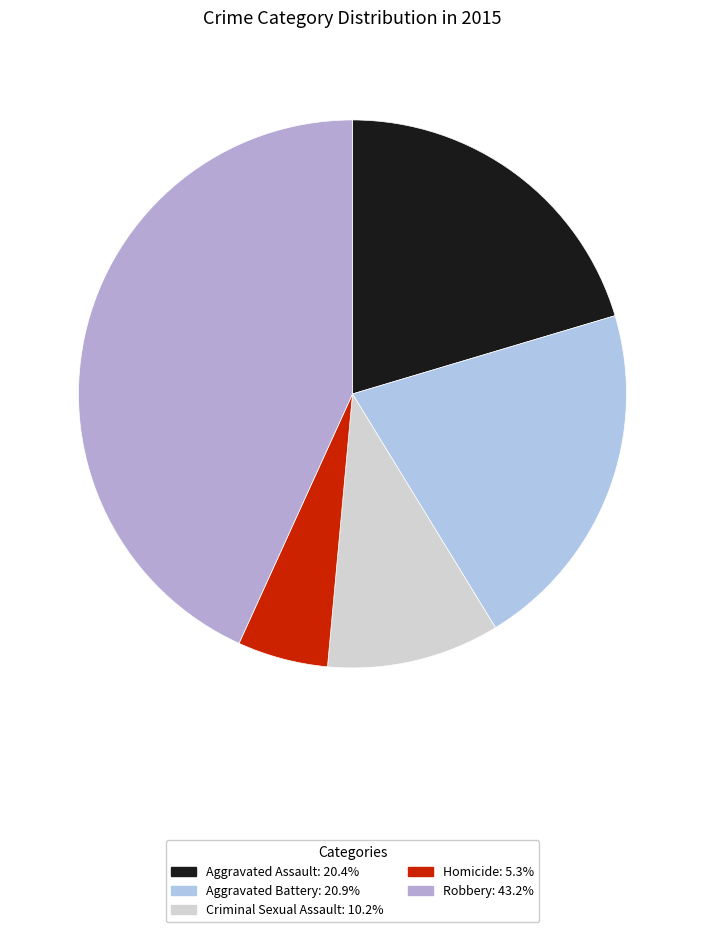

How many slices are in this pie chart?

5